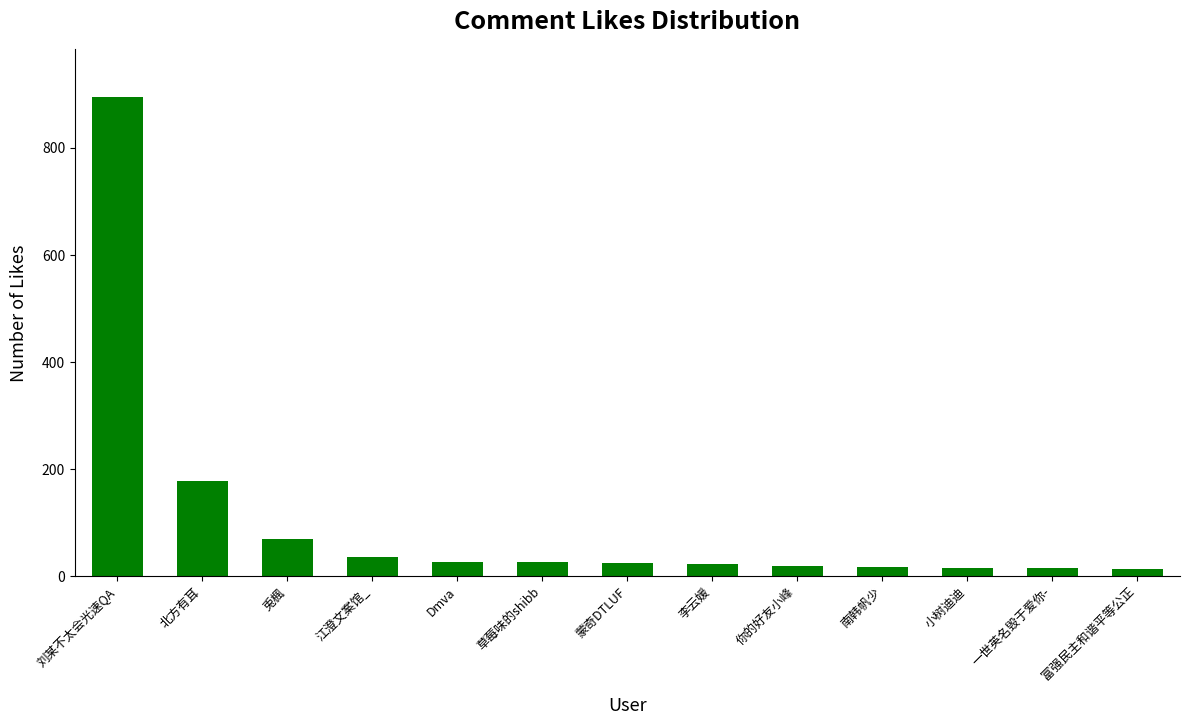

Where does the data first go above 24?

刘某不太会光速QA